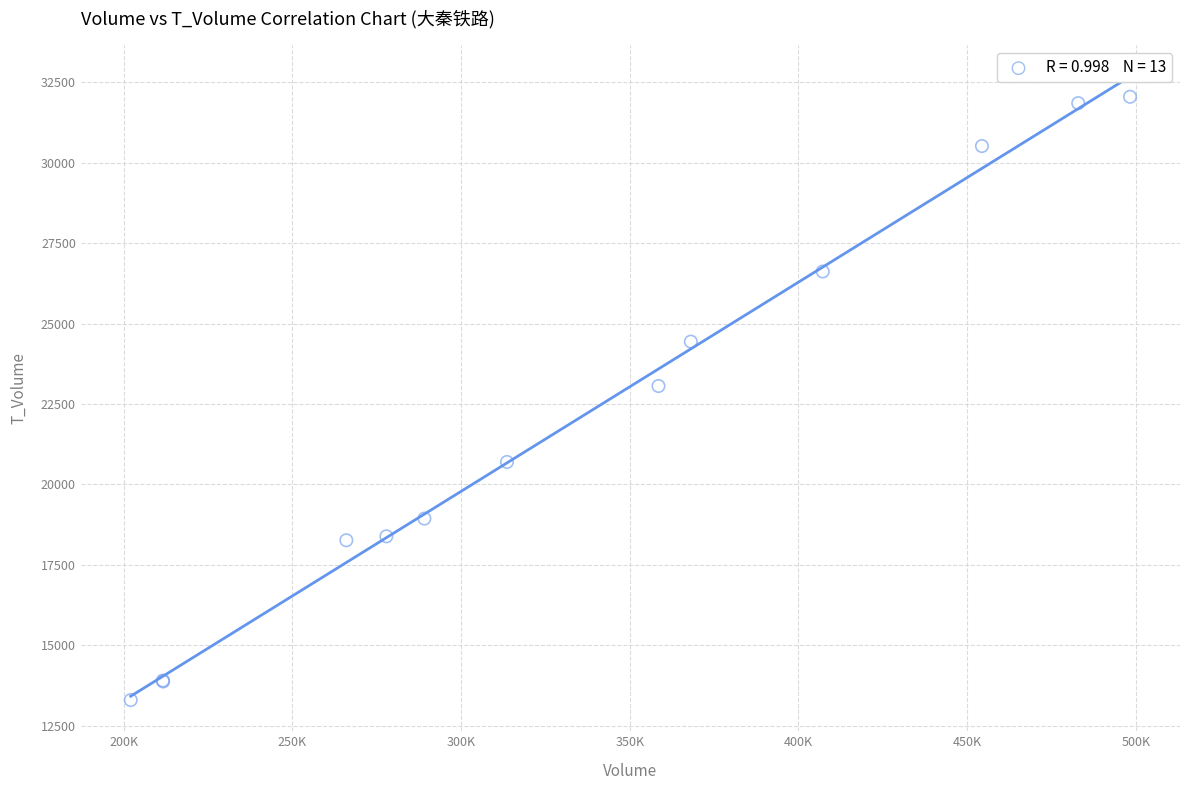

What Y value in the scatter plot is closest to 22672?

23058